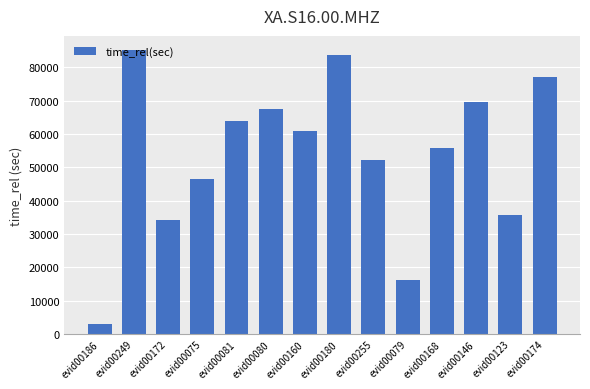

What is the minimum value shown in the chart?

2973.7